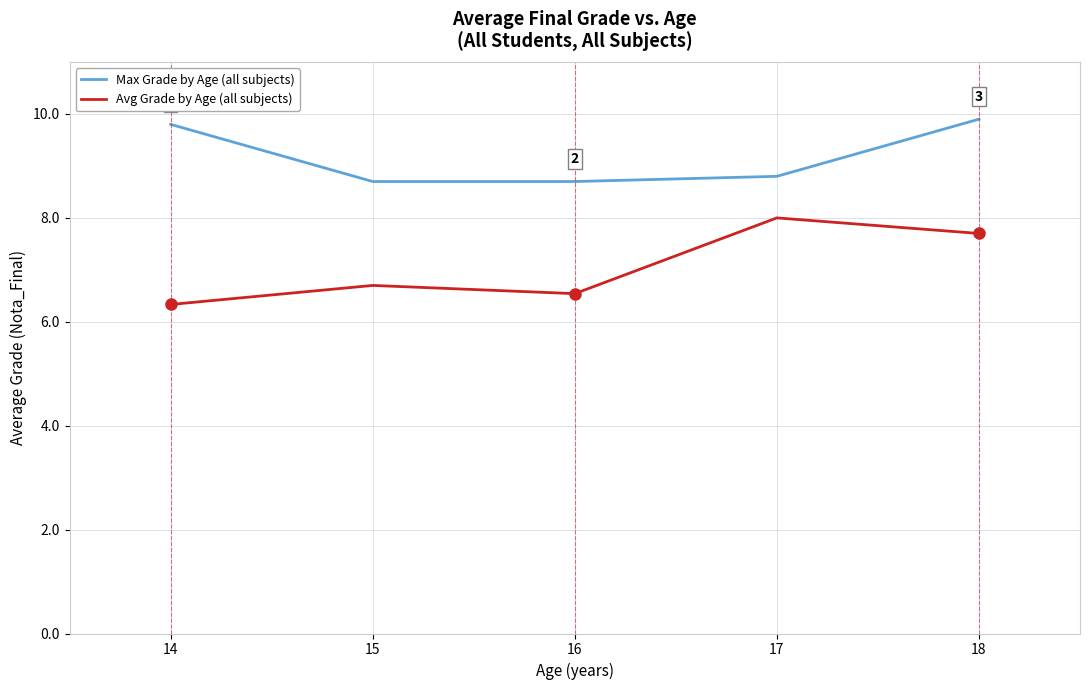

Reading left to right, transcribe all the data shown in this chart.

Max Grade by Age (all subjects): 14=9.8	15=8.7	16=8.7	17=8.8	18=9.9
Avg Grade by Age (all subjects): 14=6.3	15=6.7	16=6.5	17=8.0	18=7.7